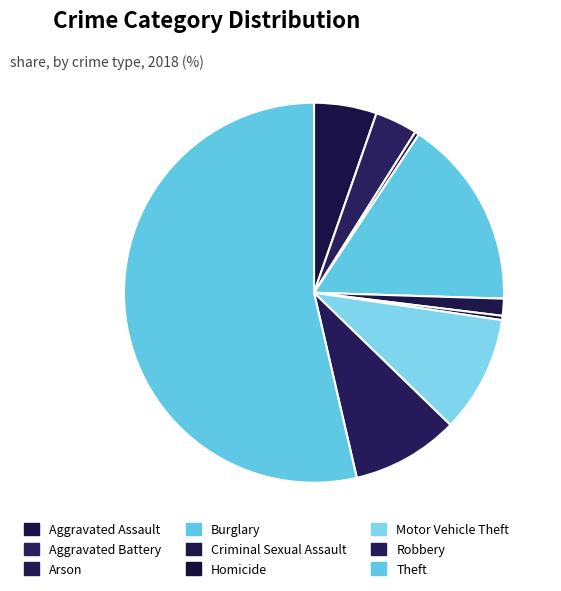

What portion of the pie excludes Burglary?

83.8%